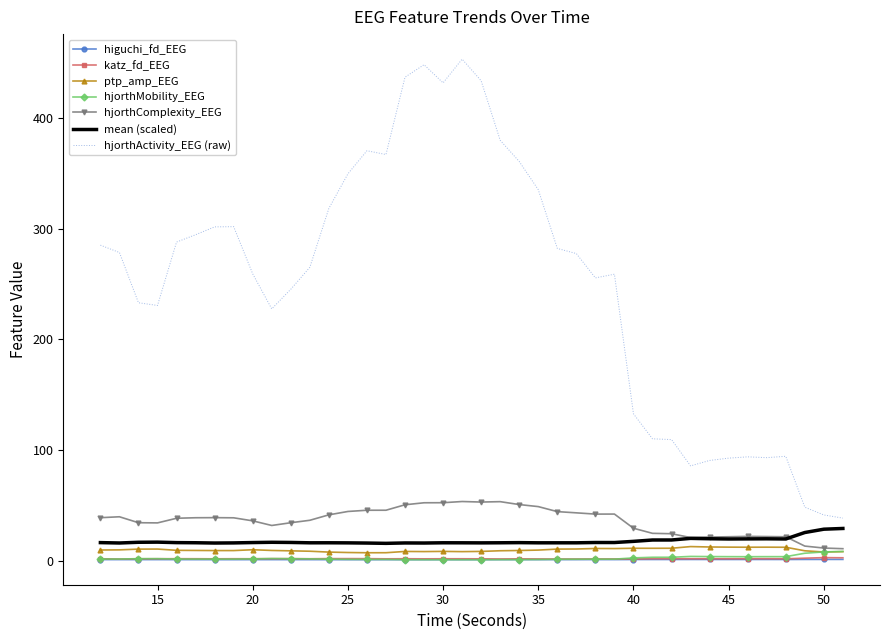

True or false: hjorthActivity_EEG (raw) and katz_fd_EEG intersect in this chart.

False